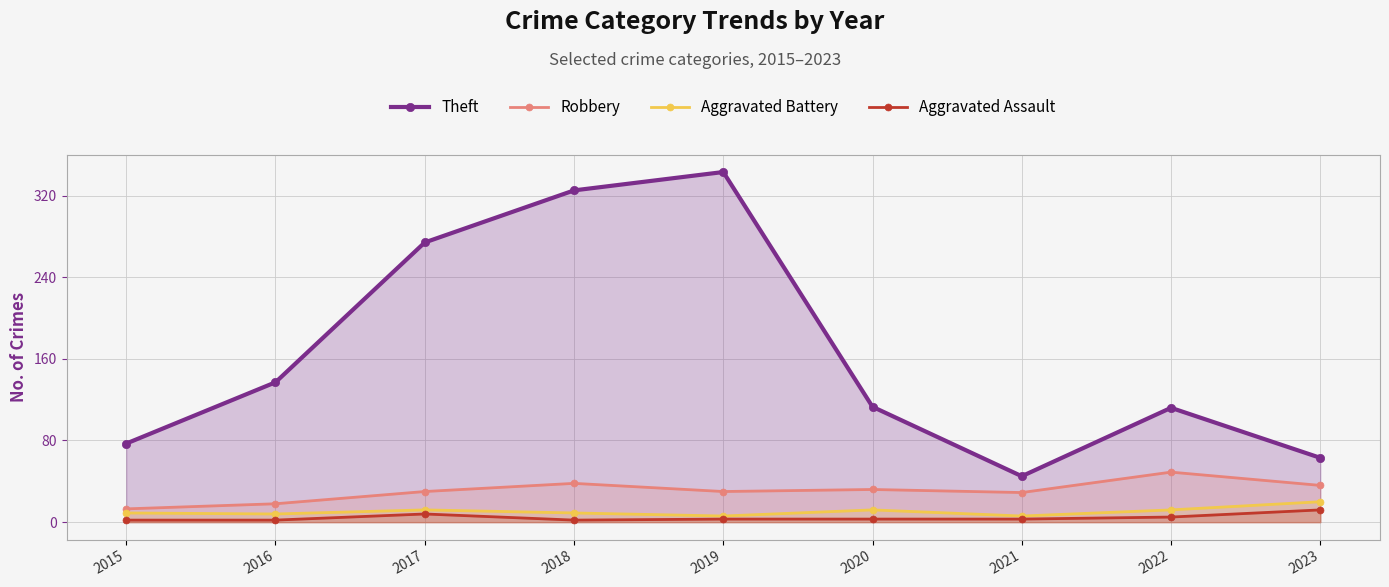

What is the difference between the highest and lowest values at 2020?

110